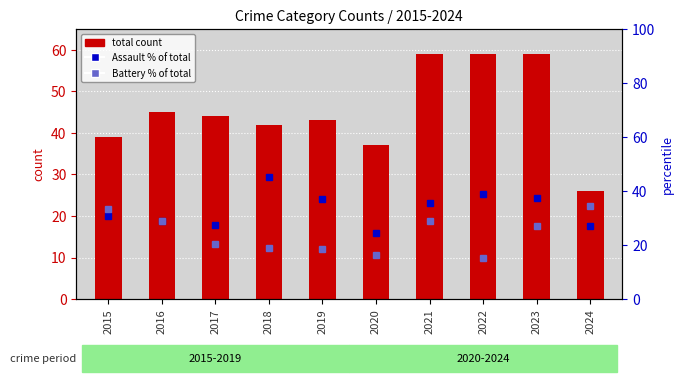

What is the minimum value for Aggravated Assault % of Total?

24.3